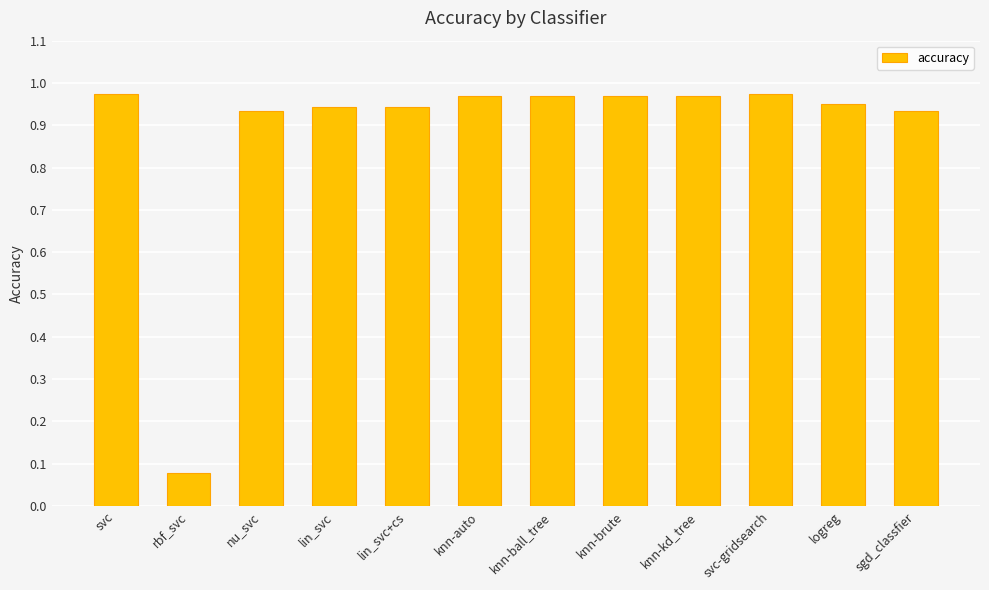

What is the label of the 4th bar from the left?

lin_svc